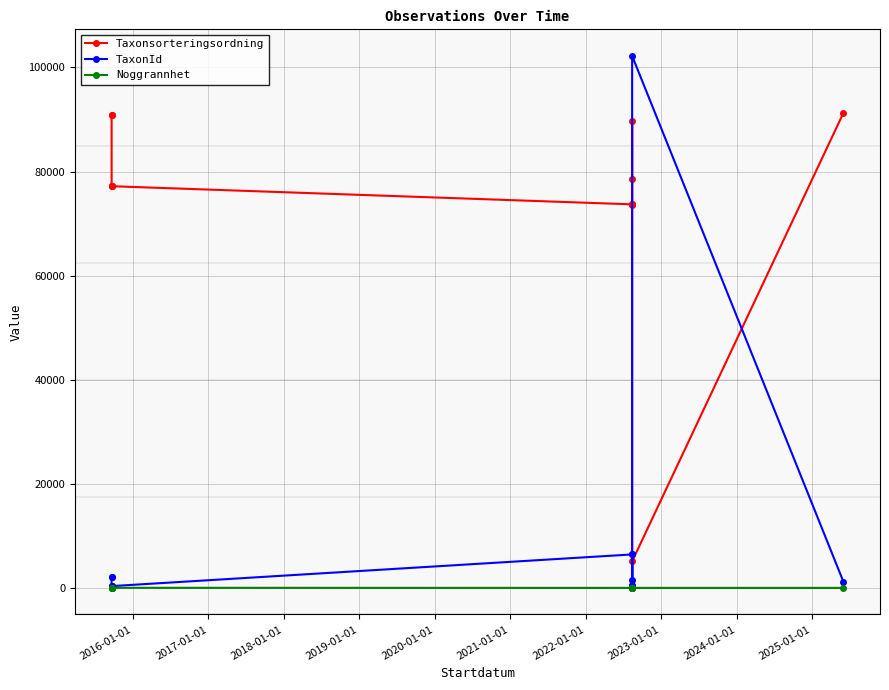

Which series changed the most between 2019-01-01 and 2023-01-01?

Taxonsorteringsordning